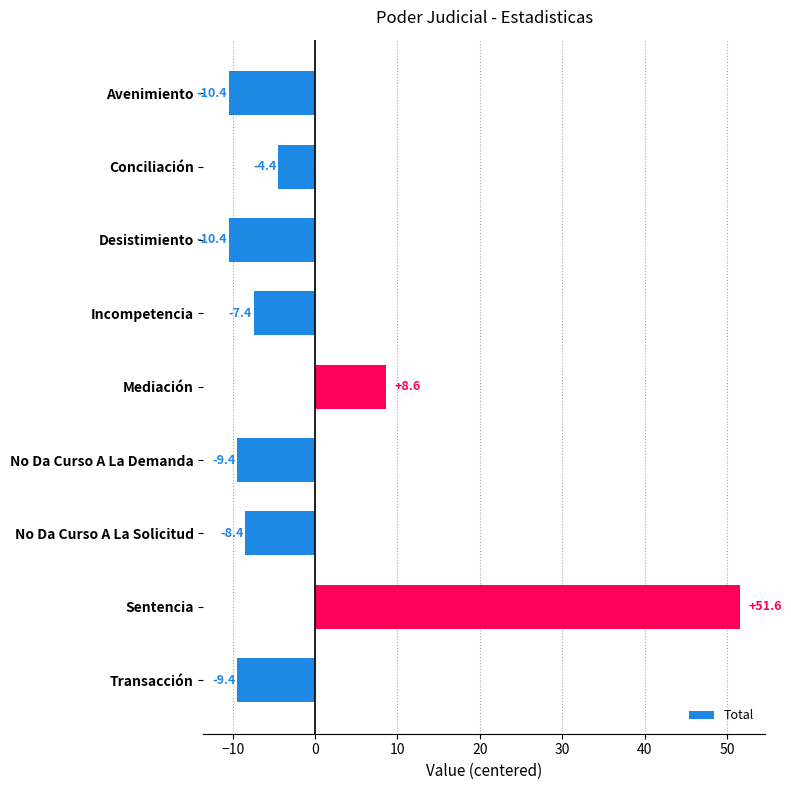

How many values are above zero?

2